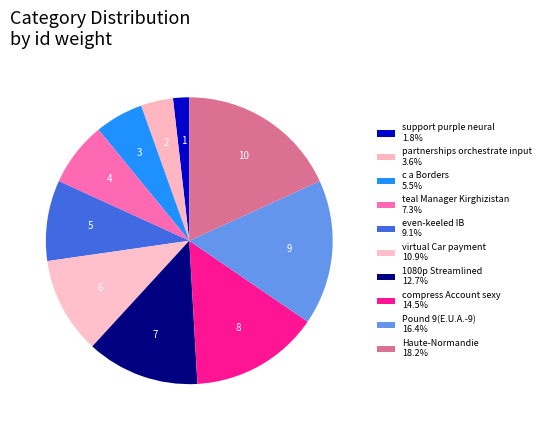

What is the ratio of the value at virtual Car payment to the value at support purple neural?

6.0